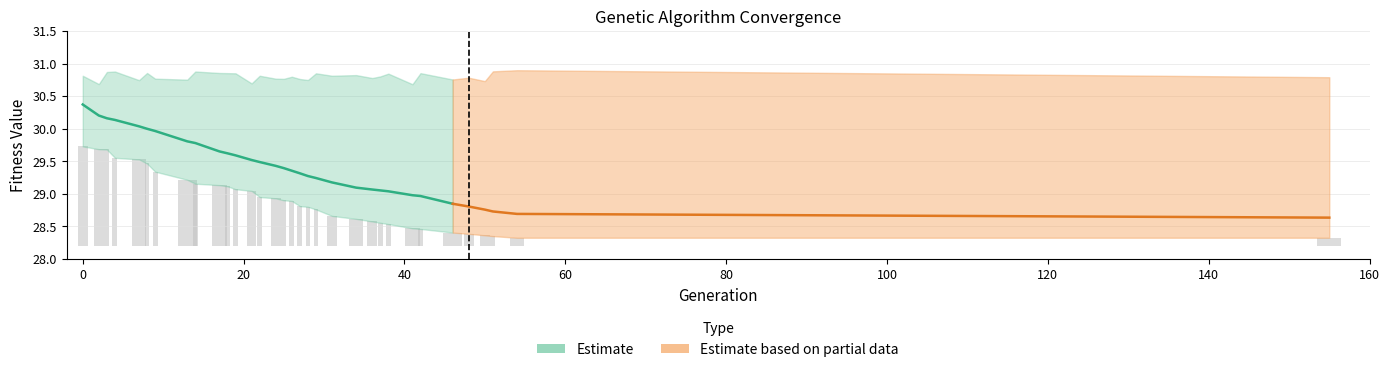

What is the difference between the maximum and minimum values in the max series?

0.2